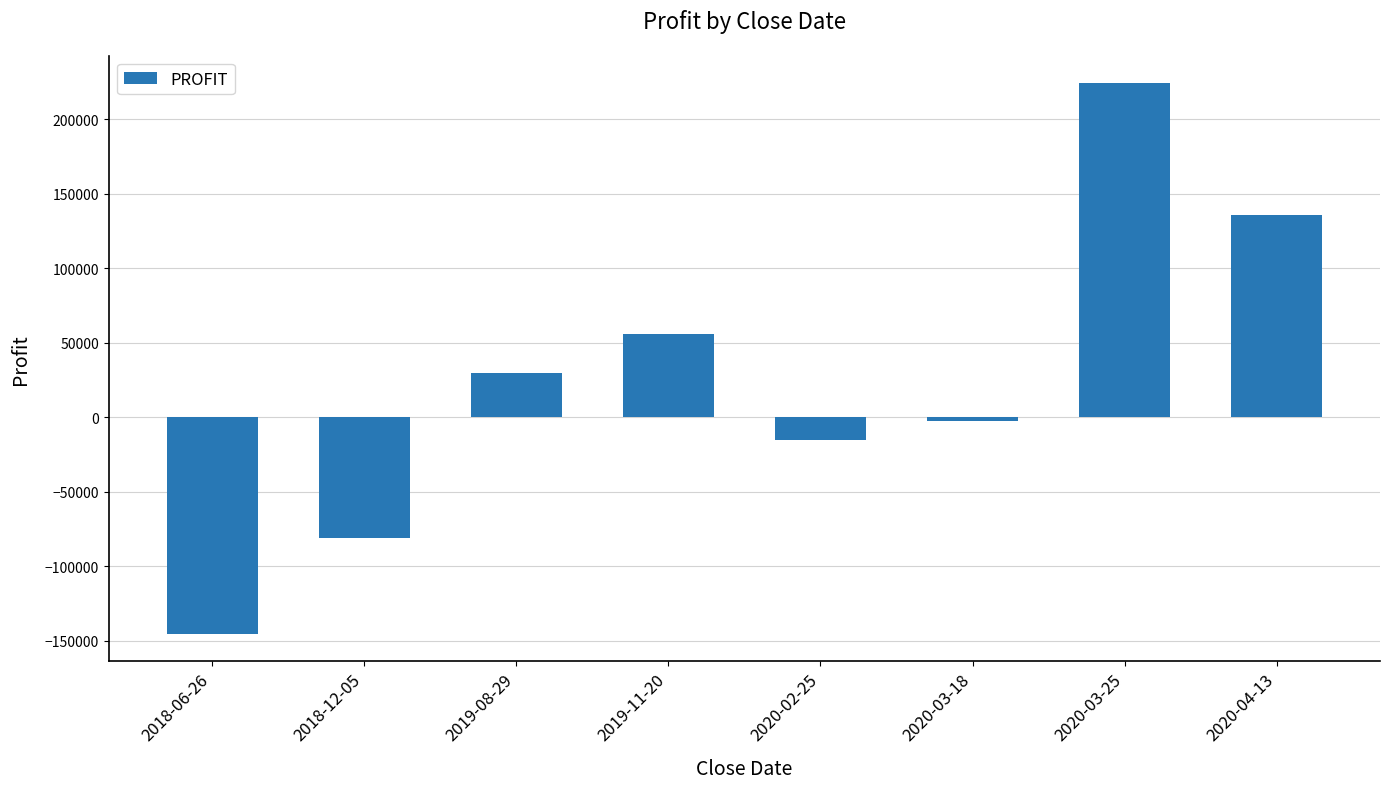

Approximately how many times larger is the value at 2019-11-20 compared to 2020-04-13?

0.4